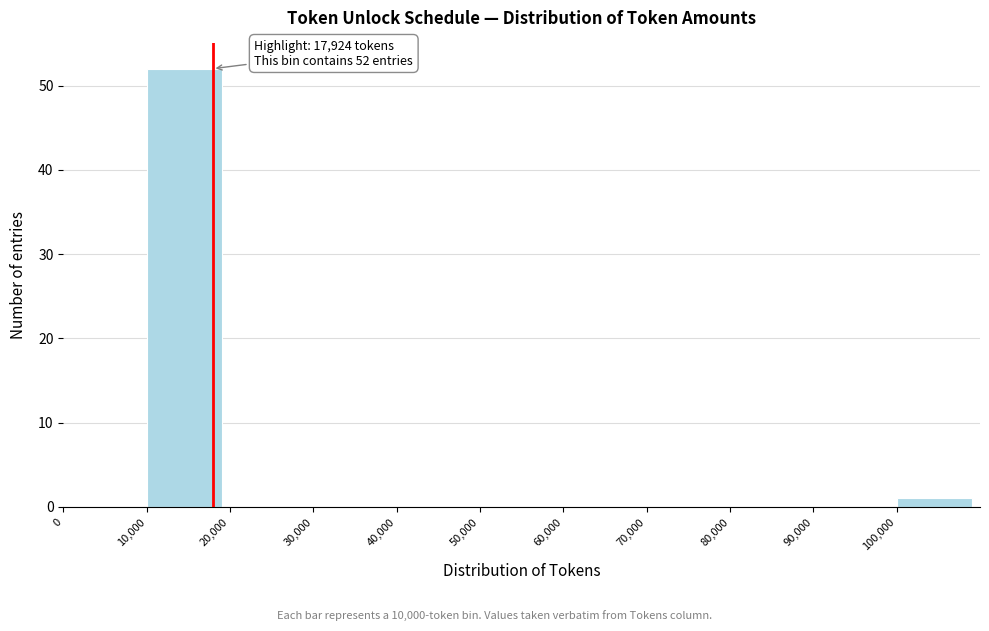

Over which range of the x-axis is the bar tallest?

10000 to 20000